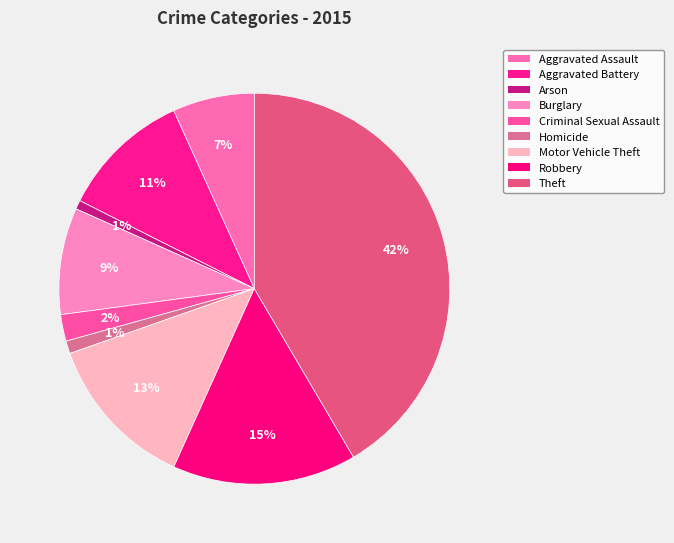

Combined, what portion of the pie is Motor Vehicle Theft and Robbery?

28.1%